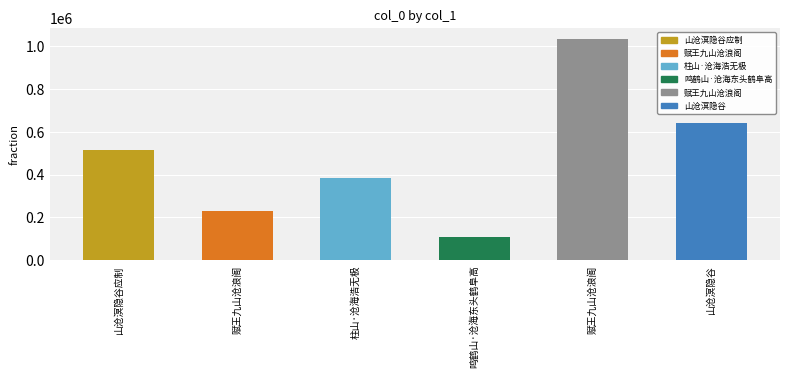

How many data points are less than 516681?

3